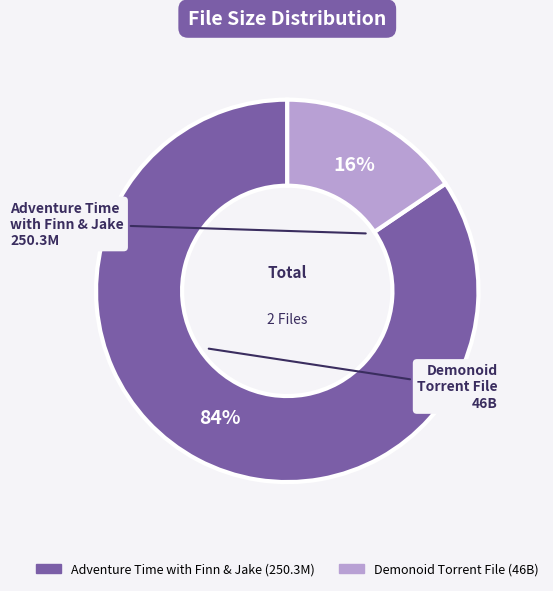

Is there any slice that represents more than half of the pie?

Yes